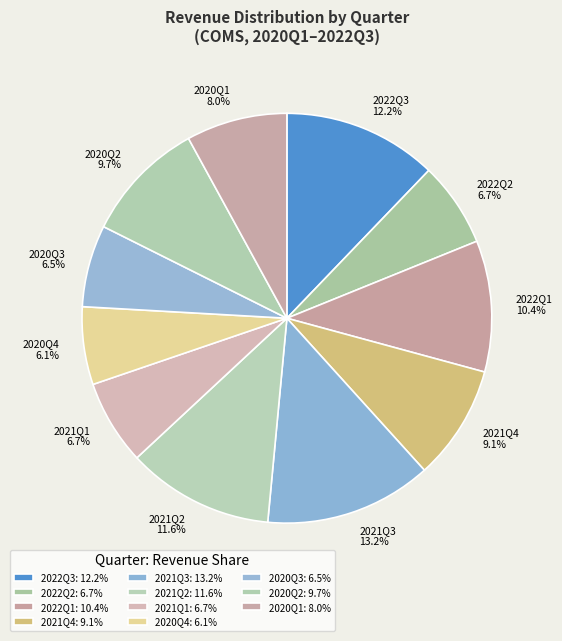

Combined, what portion of the pie is 2021Q3 and 2022Q2?

19.9%